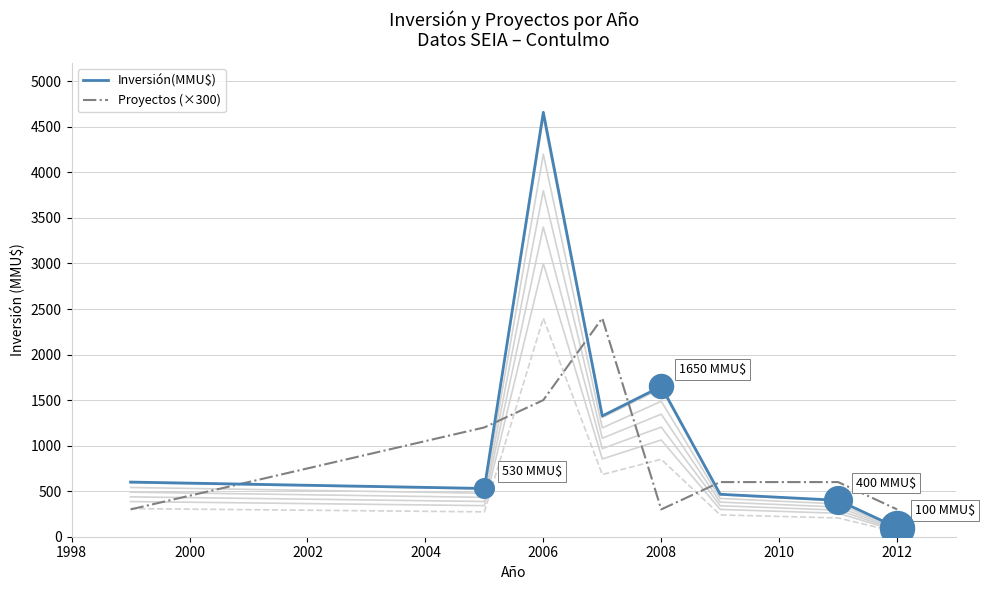

What are all the series names shown in the legend?

Inversión(MMU$), Proyectos (×300)